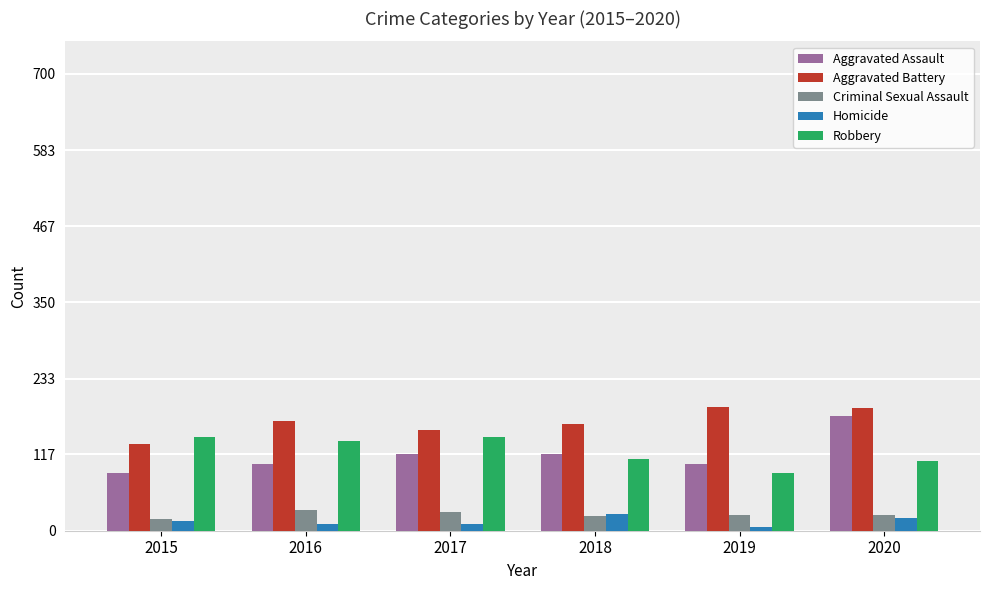

What is the minimum value for Robbery?

88